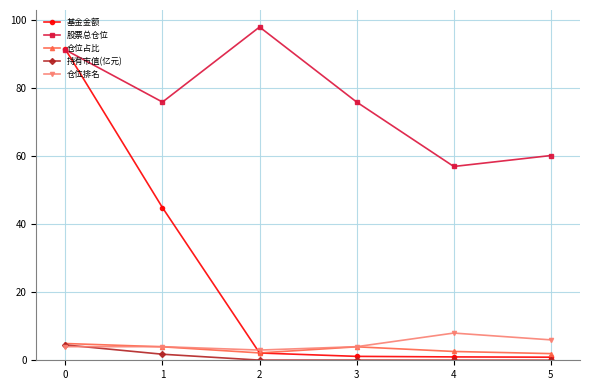

What is the value of the 股票总仓位 point at the 4th from the left?

75.9